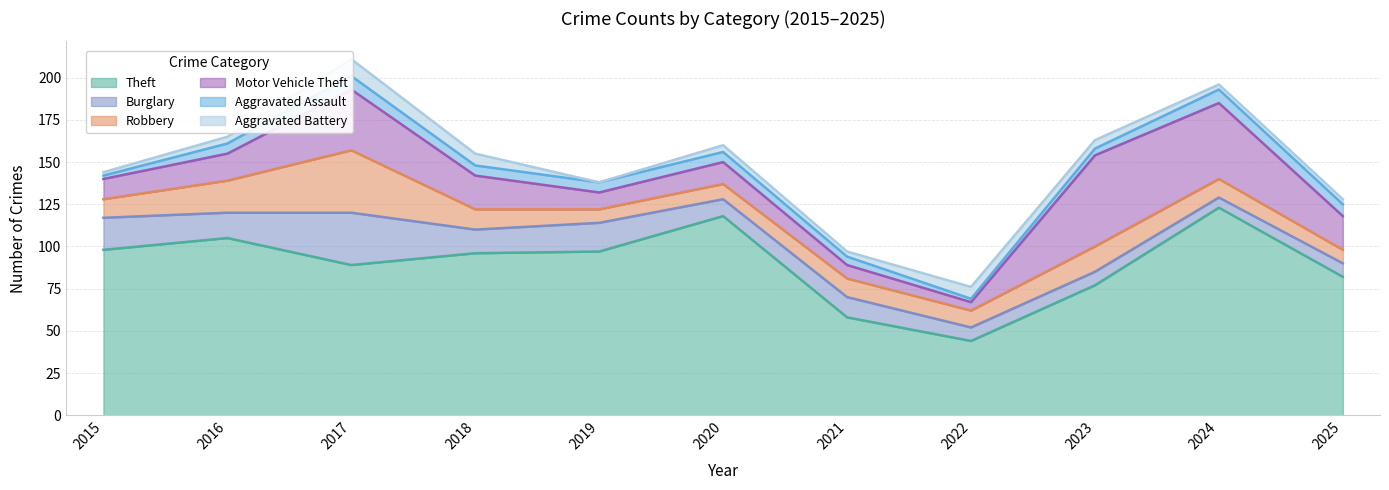

At 2025, list the series in order from largest to smallest.

Theft, Motor Vehicle Theft, Burglary, Robbery, Aggravated Assault, Aggravated Battery